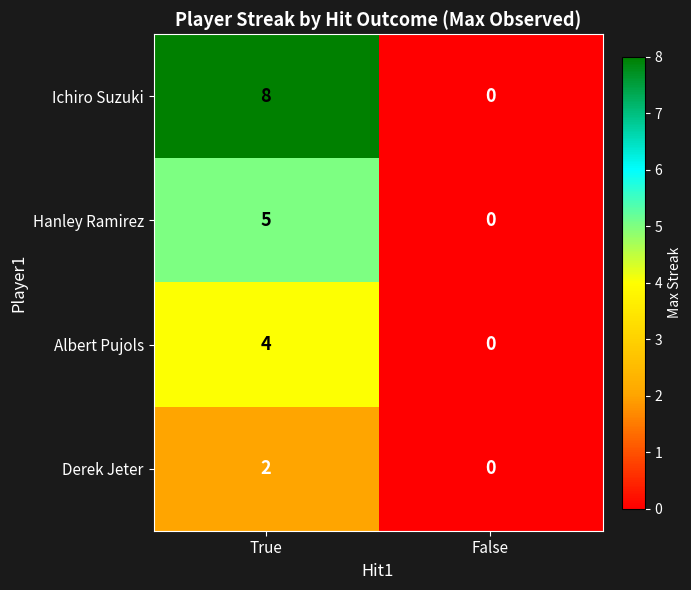

The Albert Pujols series shows 2 at True. True or false?

False